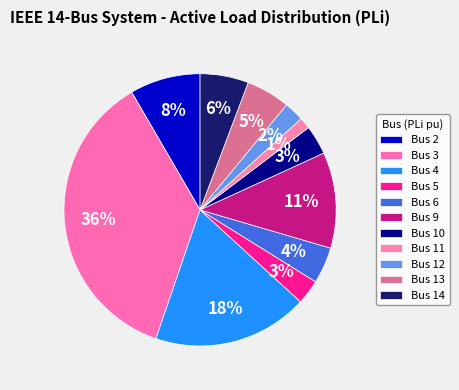

The Bus 4 slice represents 4% of the pie. True or false?

False